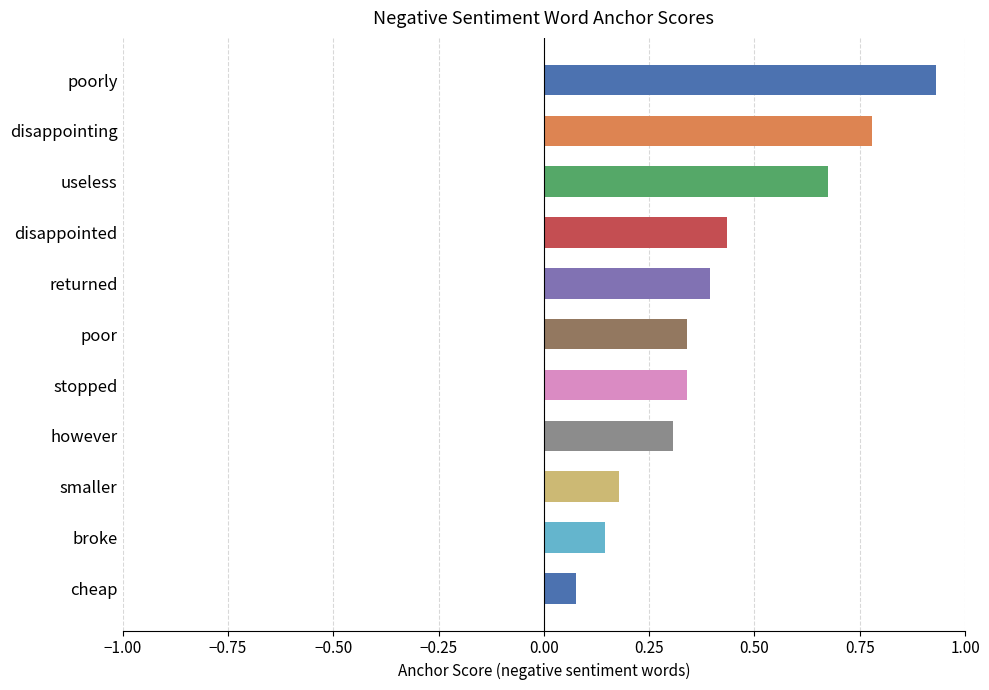

Which category has the highest value across all series?

poorly